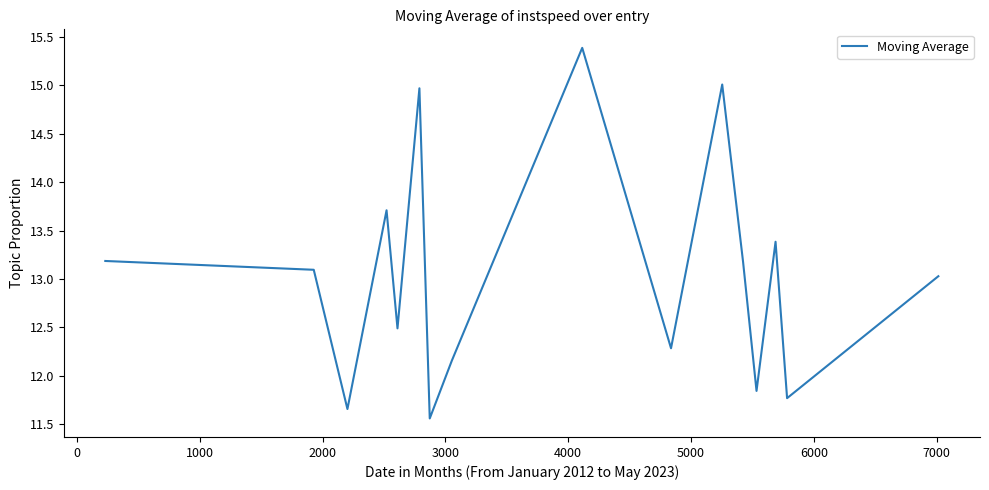

What is the difference between the maximum and minimum values?

3.8